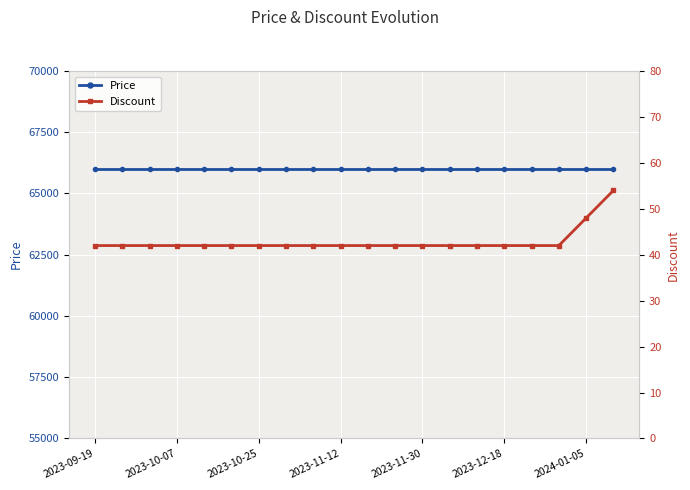

Is the value of Price at 2023-12-18 greater than the value of Discount at 2023-11-12?

Yes